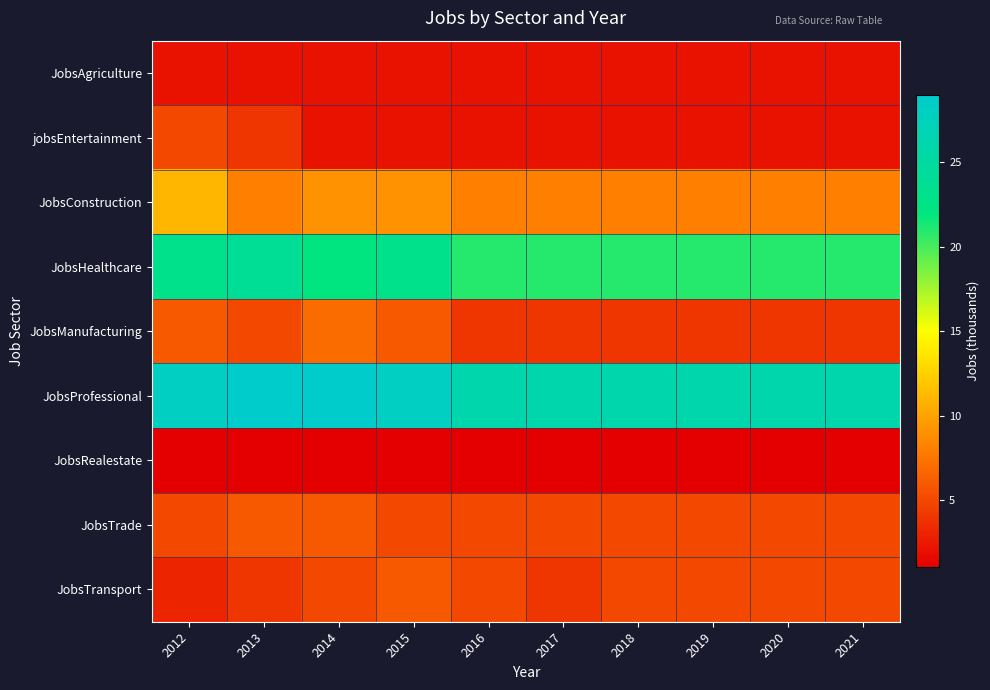

Which label corresponds to the smallest value in the chart?

2012